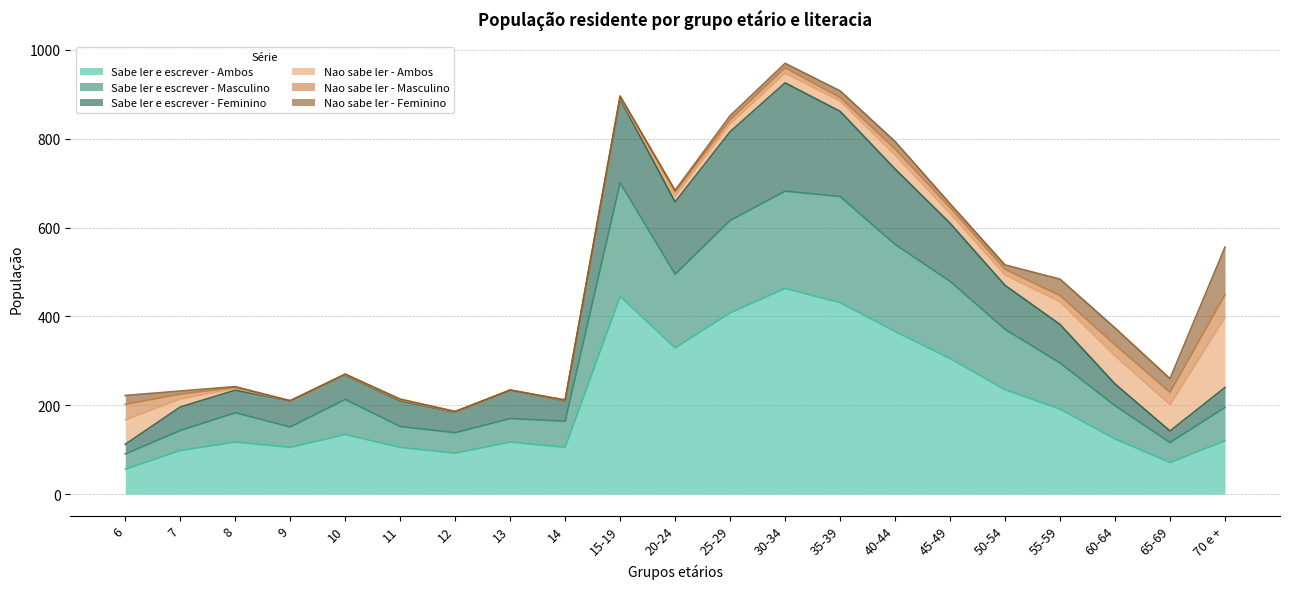

True or false: Sabe ler e escrever - Feminino and Sabe ler e escrever - Ambos intersect in this chart.

False